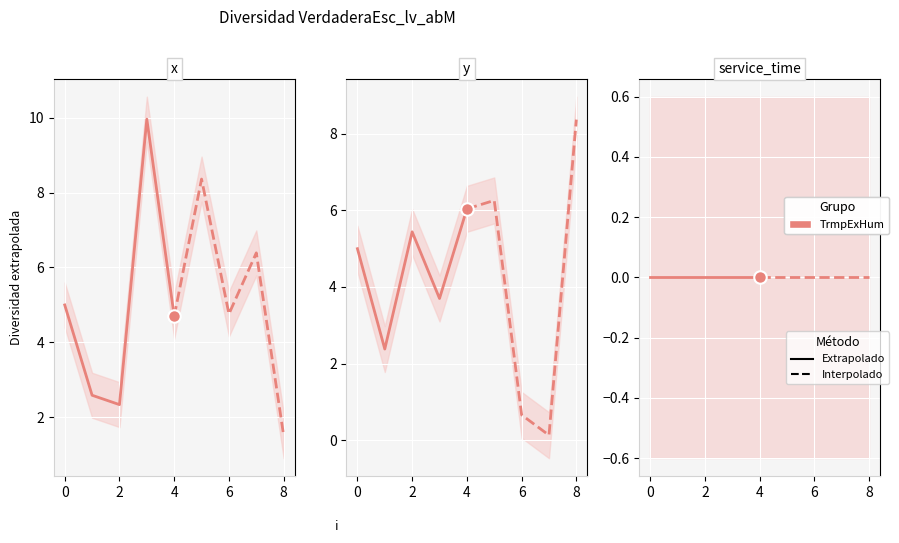

What is the average value of the Extrapolado series?

5.1